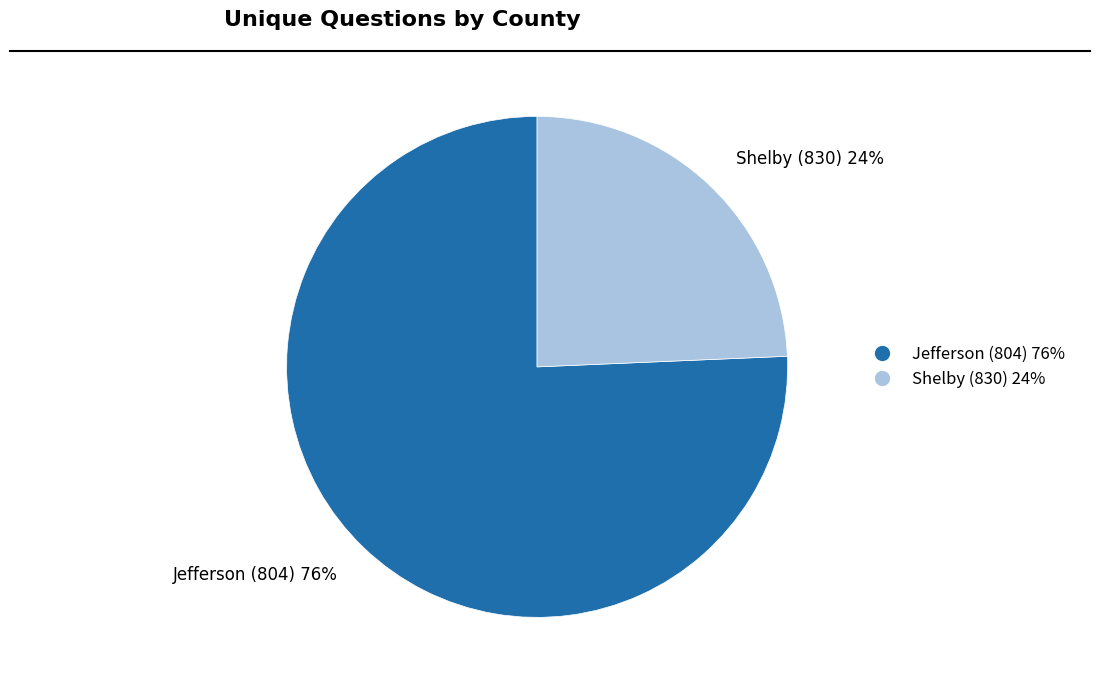

Is the sum of Shelby (830) 24% and Jefferson (804) 76% greater than half?

Yes